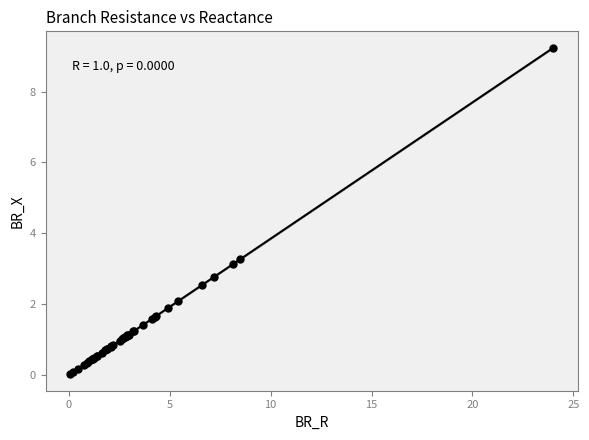

What Y value in the scatter plot is closest to 4?

3.3